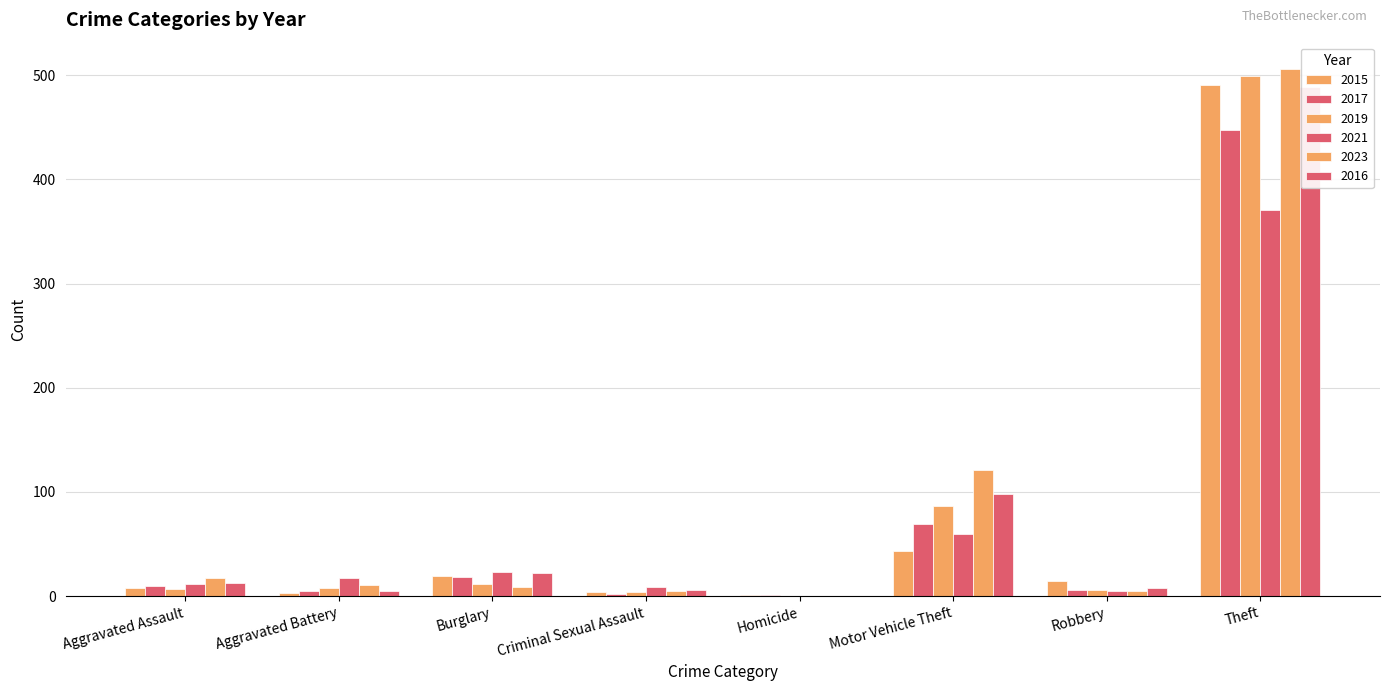

Which series changed the most between Homicide and Robbery?

2015